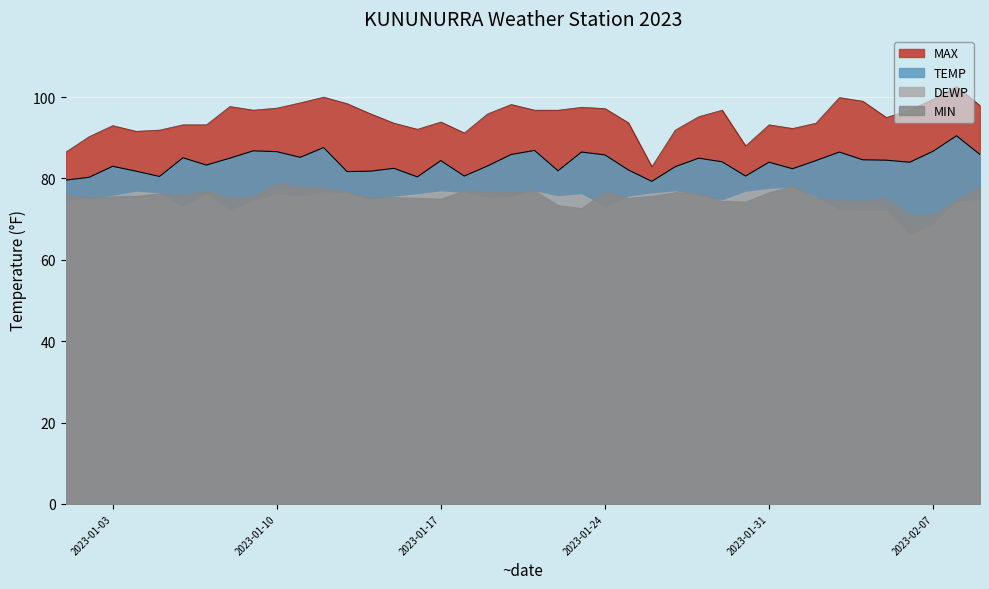

Which series has the largest total across all categories?

MAX